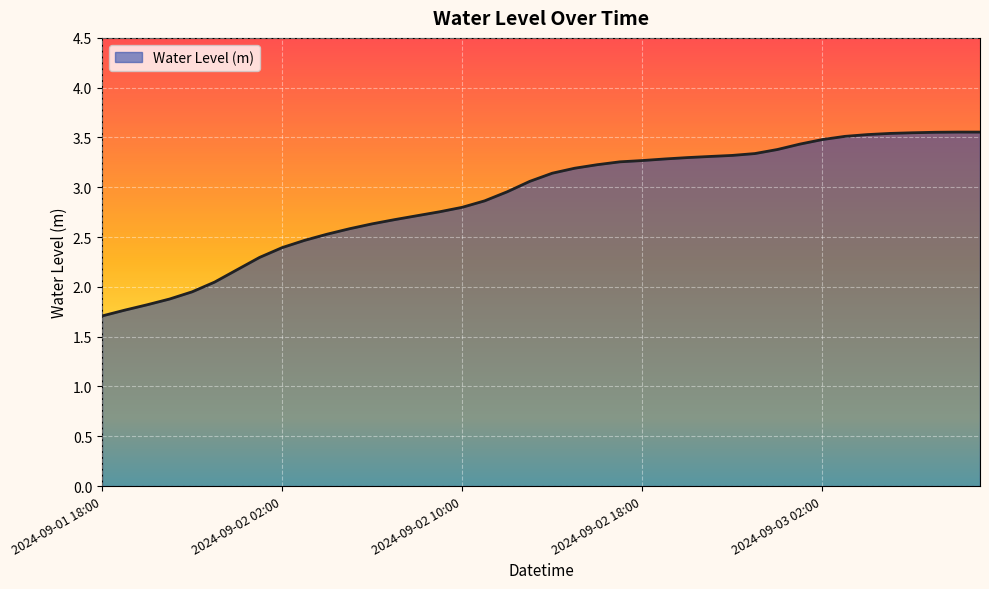

What is the smallest value displayed?

1.7